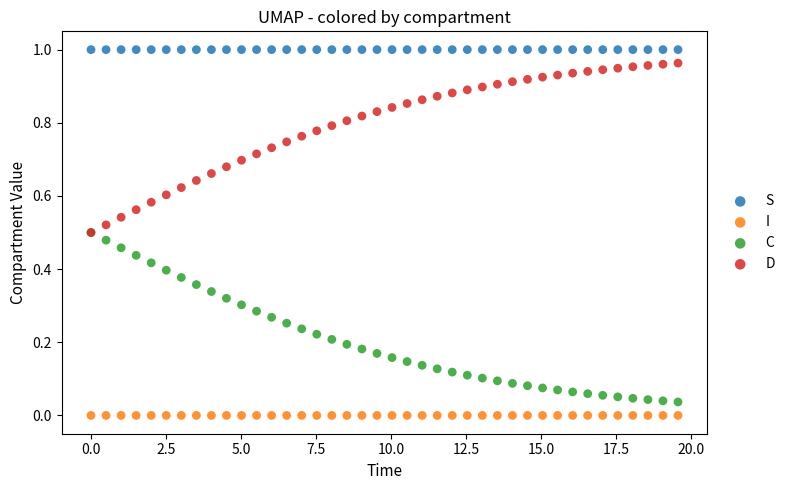

Which series contains the lowest Y value?

I